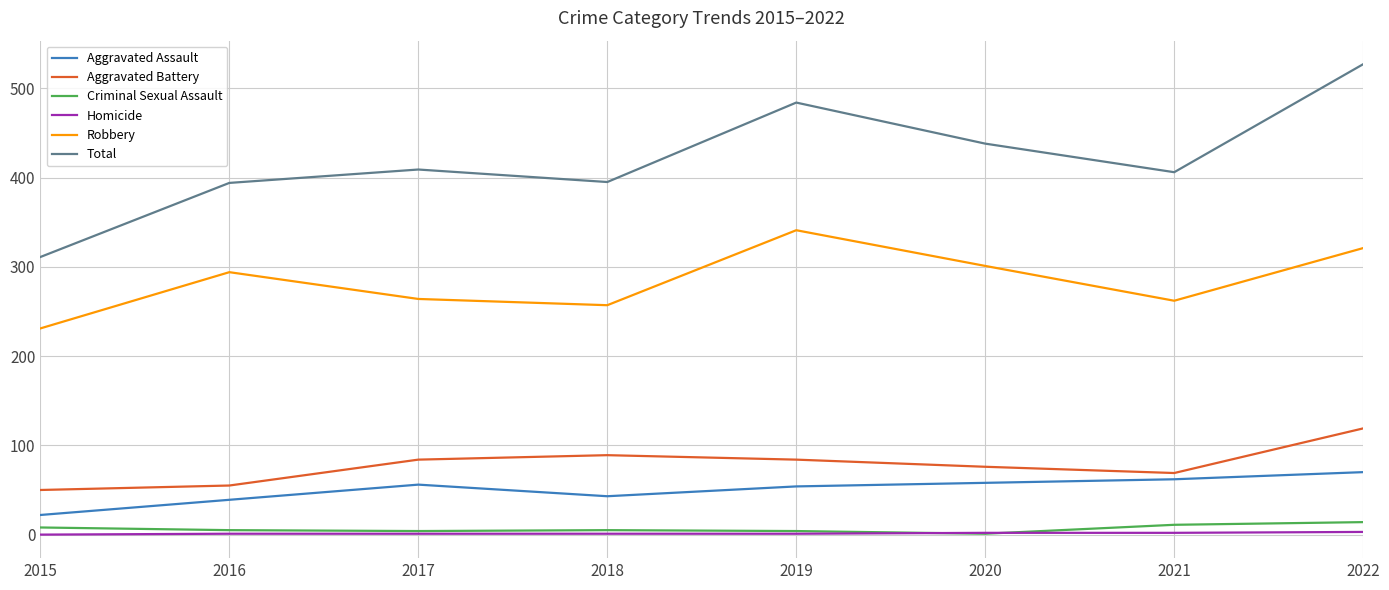

The value of Aggravated Battery at 2022 is 119. True or false?

True